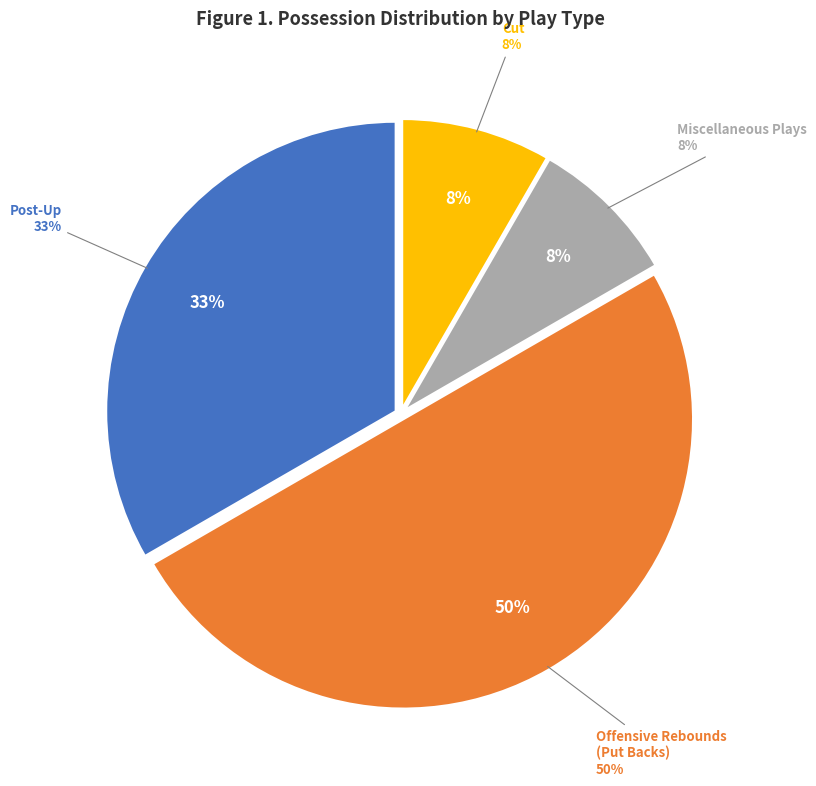

Which category has the biggest portion of the pie?

Offensive Rebounds (Put Backs)